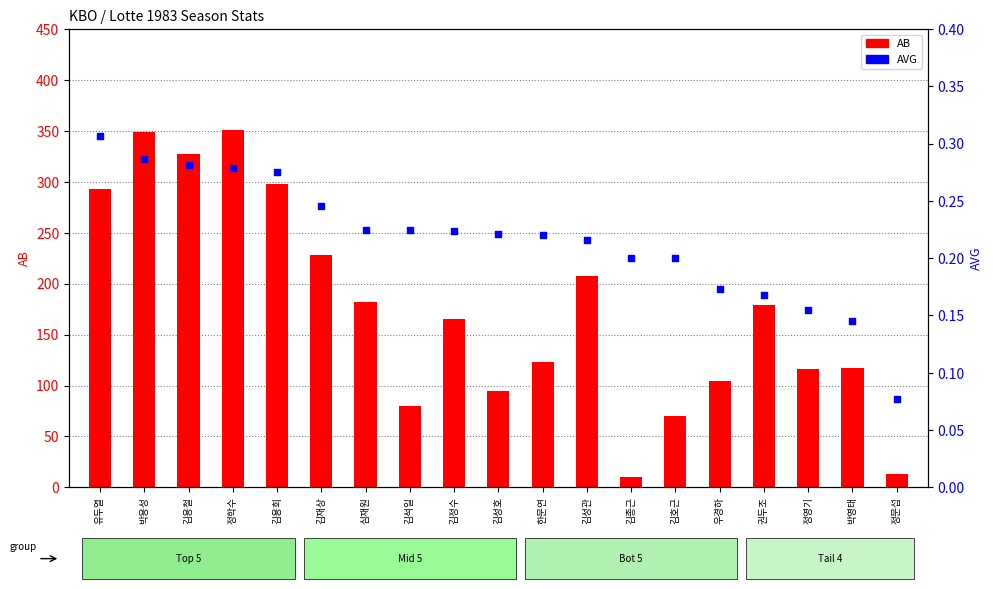

Which series has the largest Y range (max minus min)?

AB